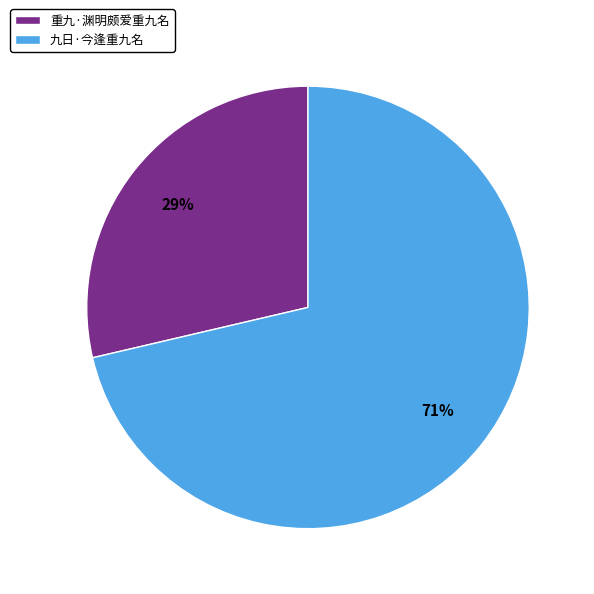

The 九日·今逢重九名 slice represents 65% of the pie. True or false?

False